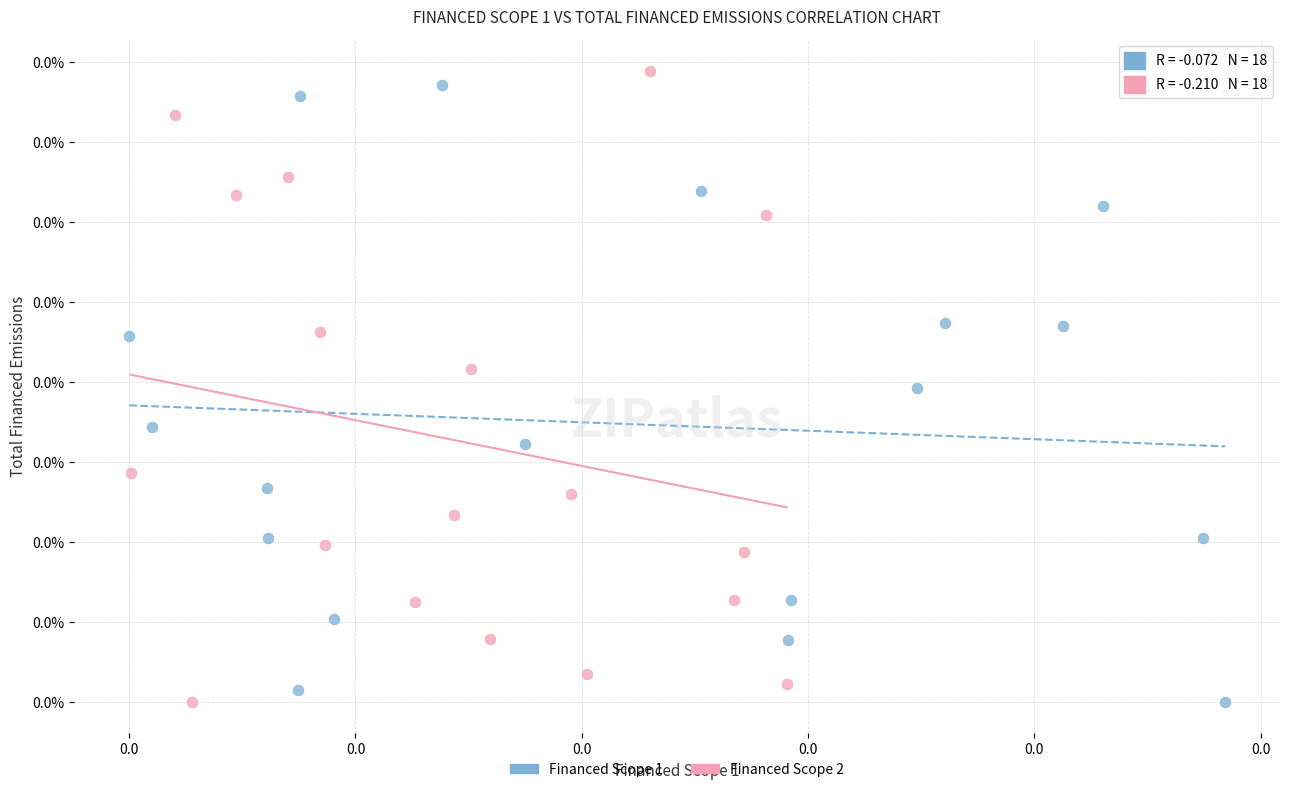

What are all the series names shown in the legend?

Financed Scope 1, Financed Scope 2